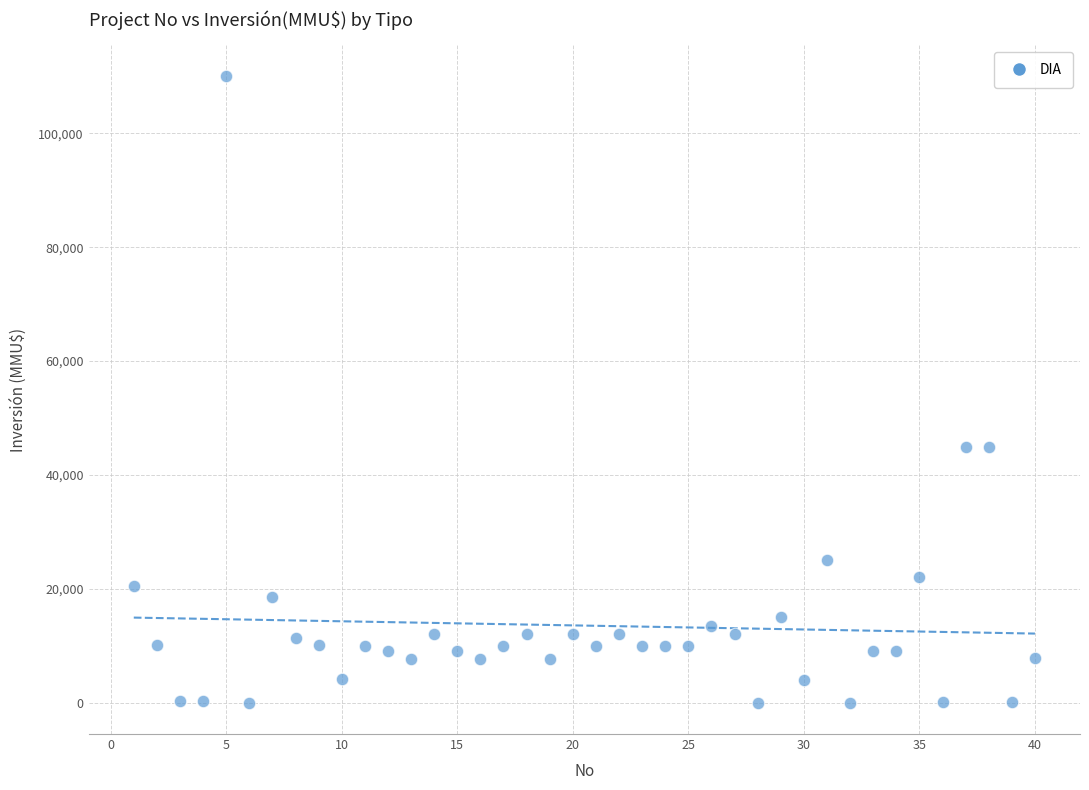

What is the range of X values (max minus min)?

39